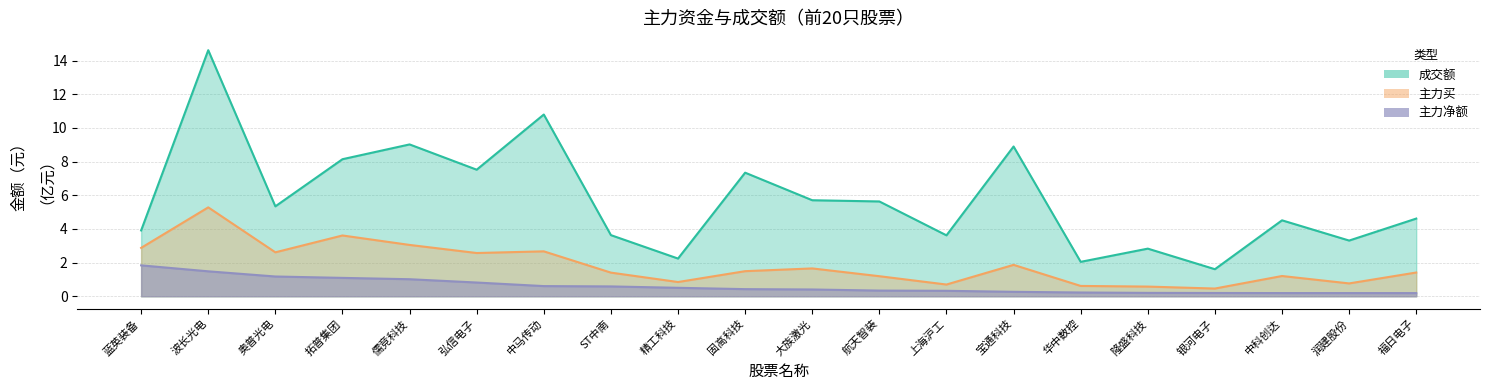

What is the value of the 主力买 point at the 10th from the left?

1.5